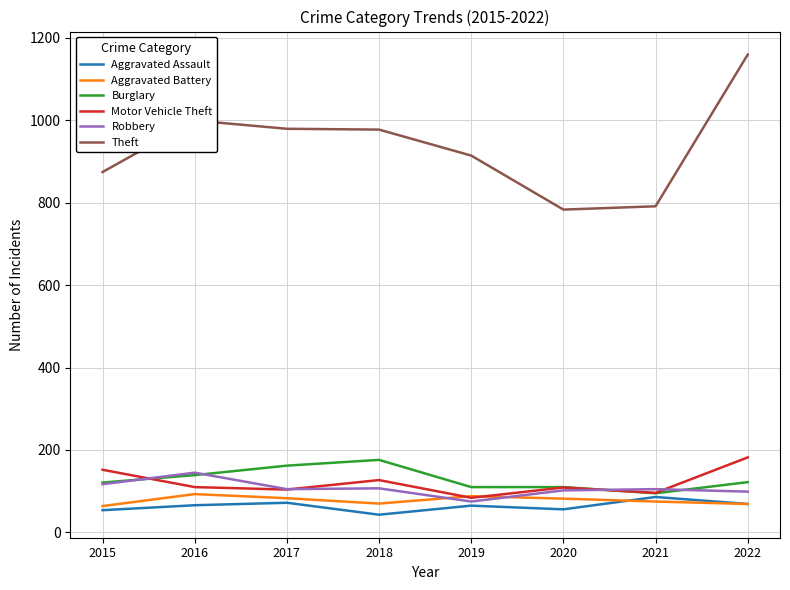

What are all the series names shown in the legend?

Aggravated Assault, Aggravated Battery, Burglary, Motor Vehicle Theft, Robbery, Theft